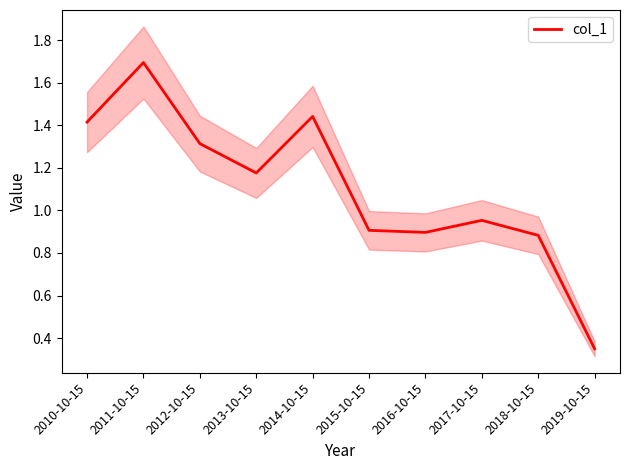

What is the difference between the values at 2013-10-15 and 2018-10-15?

0.3